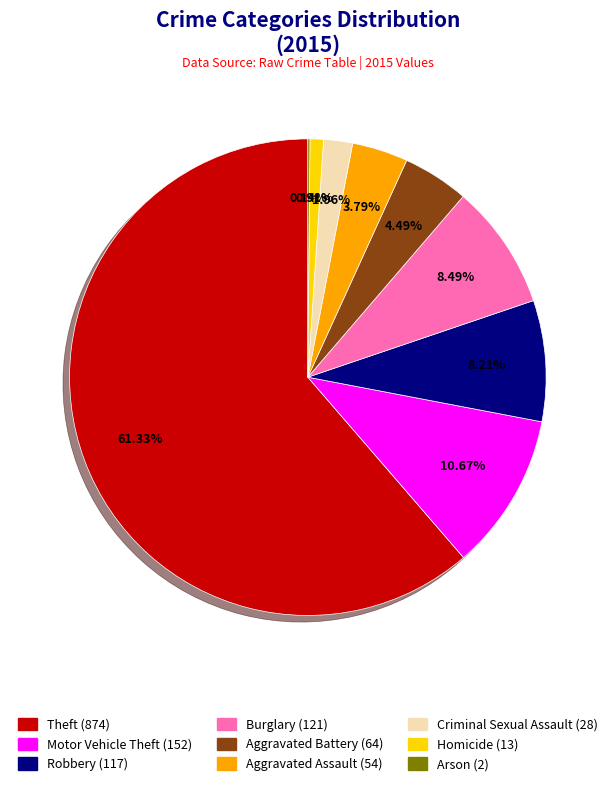

Between Homicide and Motor Vehicle Theft, which is larger?

Motor Vehicle Theft